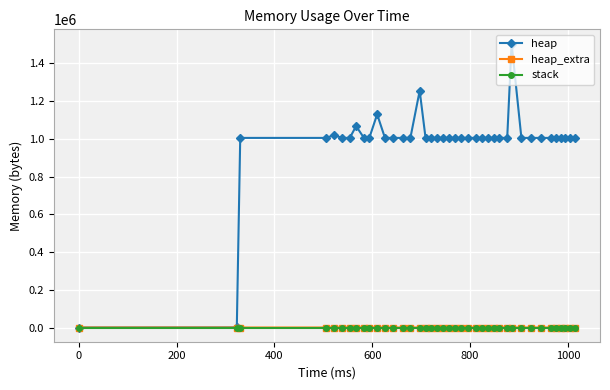

At how many categories does at least one series exceed 353748?

38